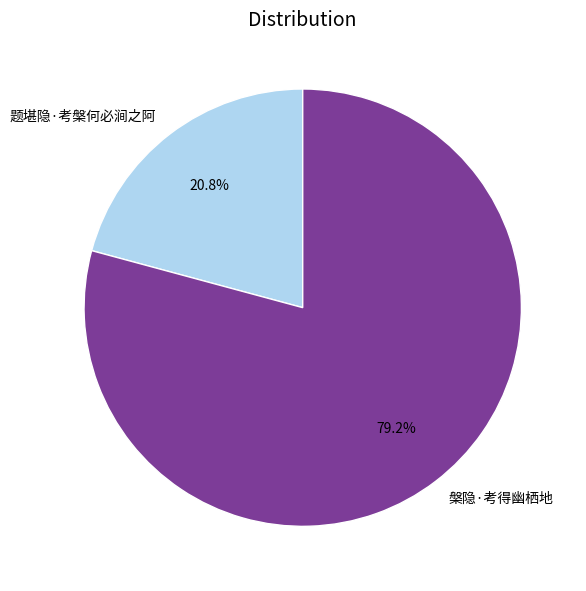

To the nearest percent, what is the combined percentage of 槃隐·考得幽栖地 and 题堪隐·考槃何必涧之阿?

100%